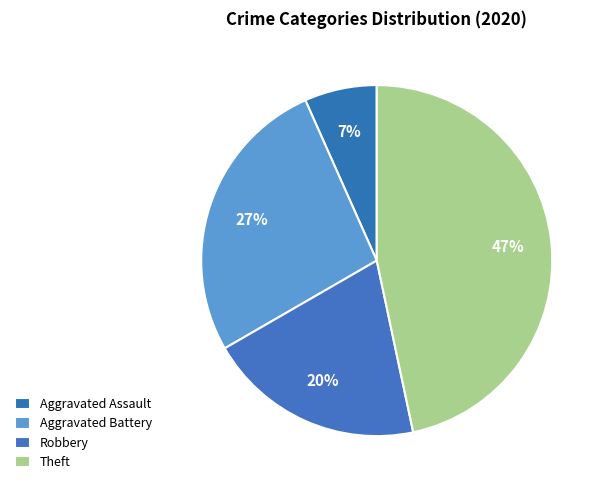

The Robbery slice represents 31% of the pie. True or false?

False